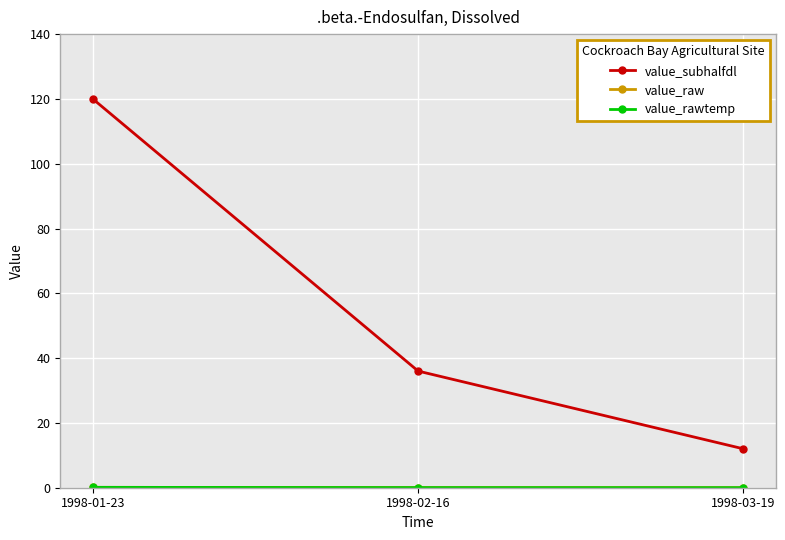

Does the chart have visible grid lines?

Yes